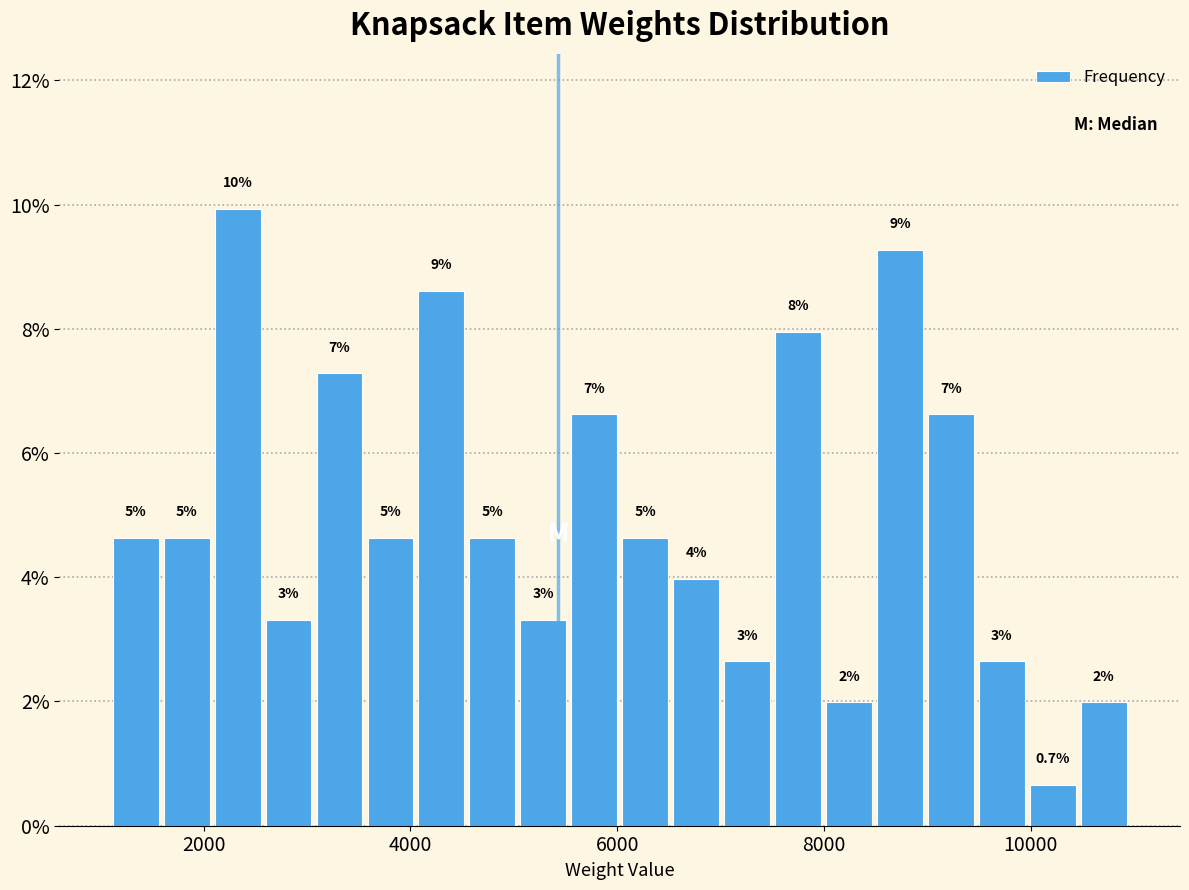

Read against the x-axis, roughly where is the centre of the tallest bar?

2400